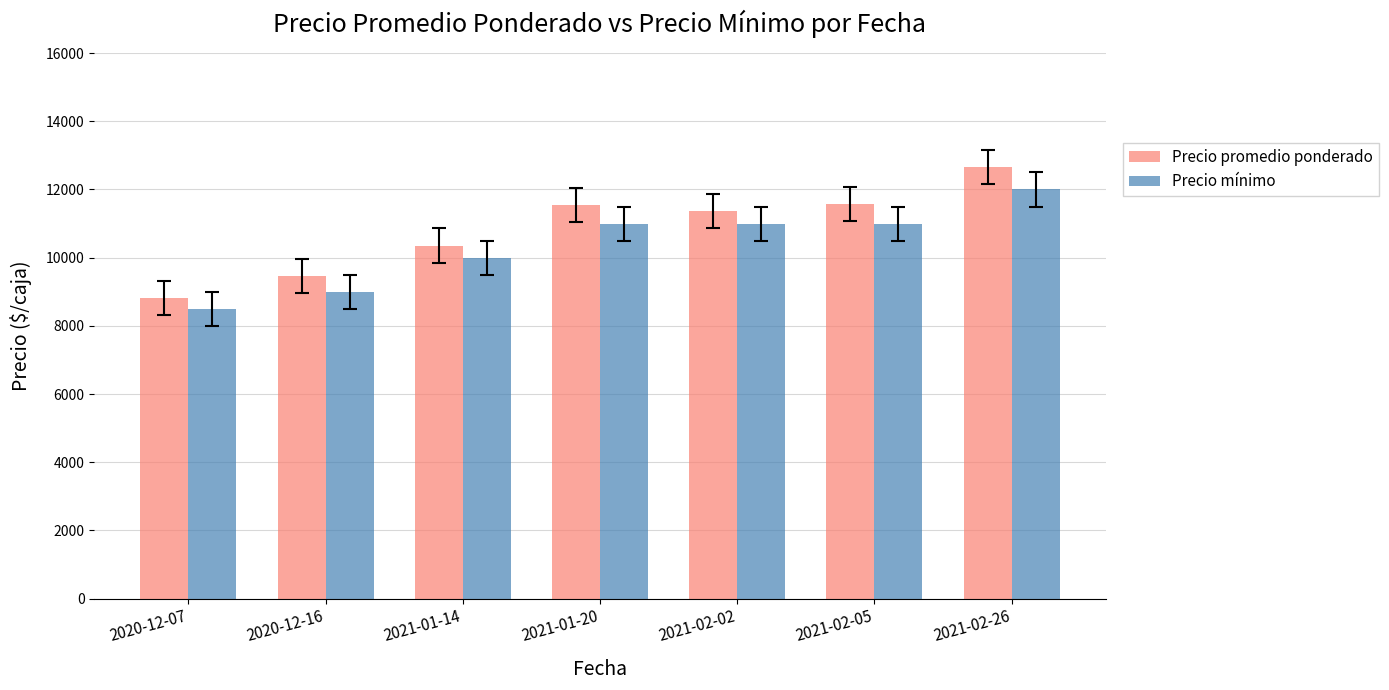

How many bars are there in total?

14